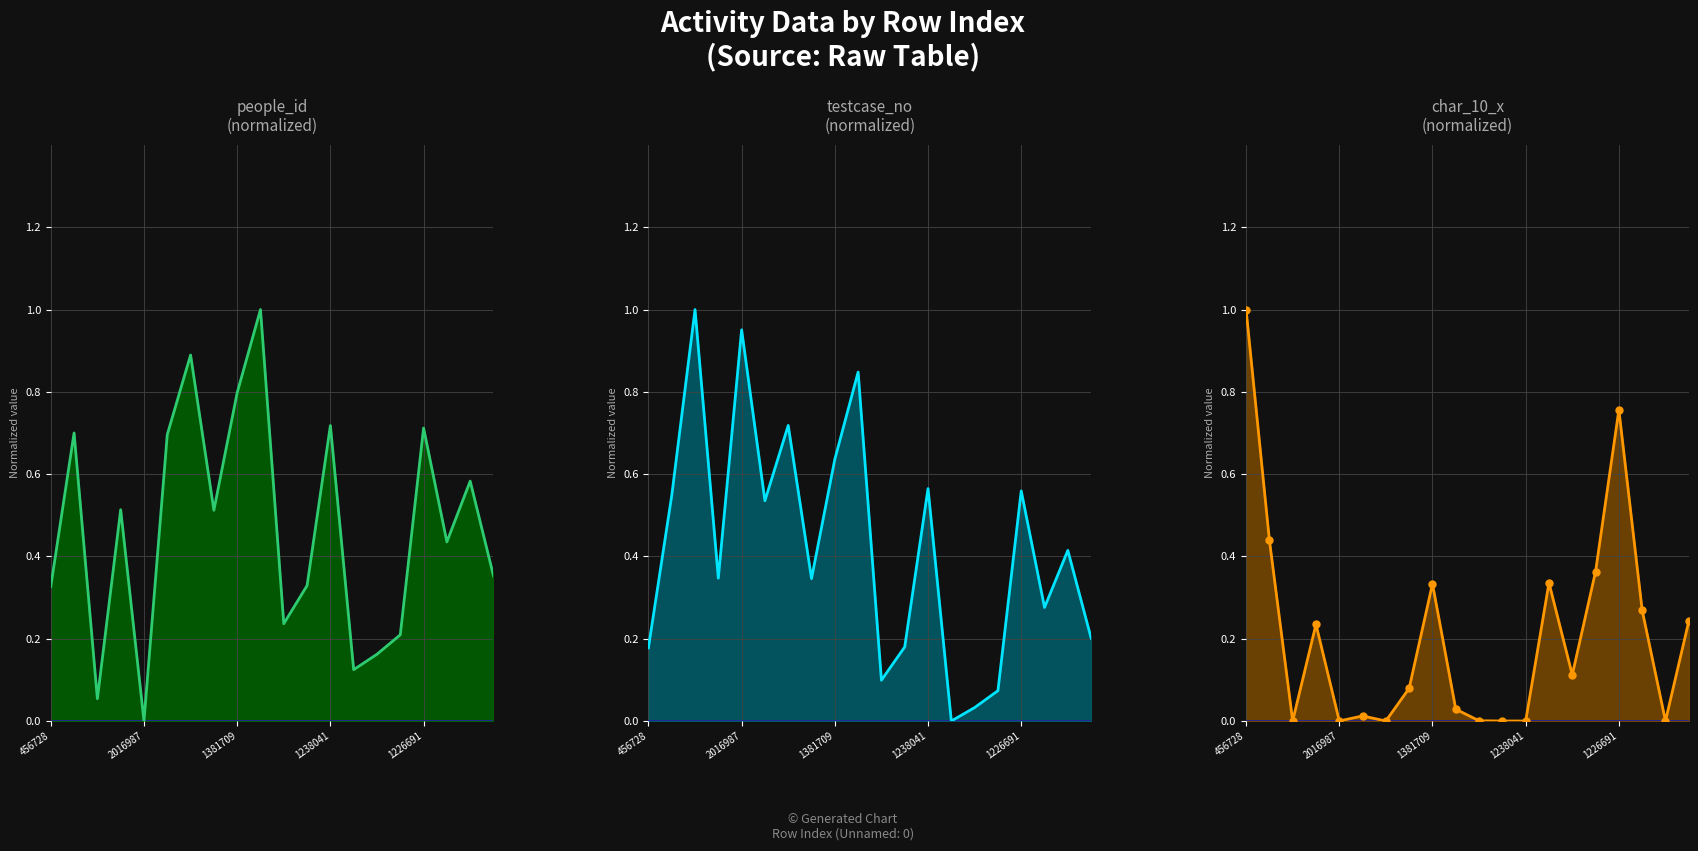

What position from the left is 13?

14